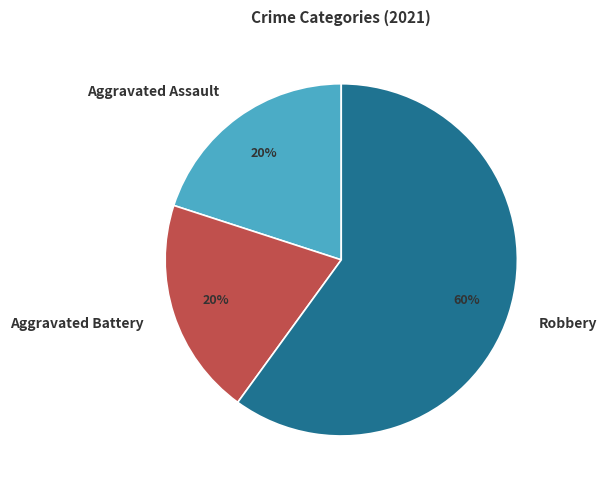

What is the largest slice in the pie chart?

Robbery